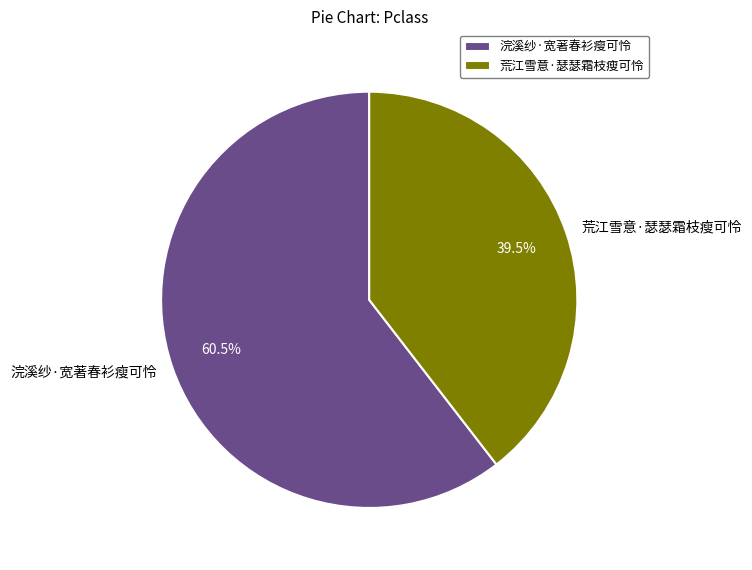

Does any single category account for the majority?

Yes